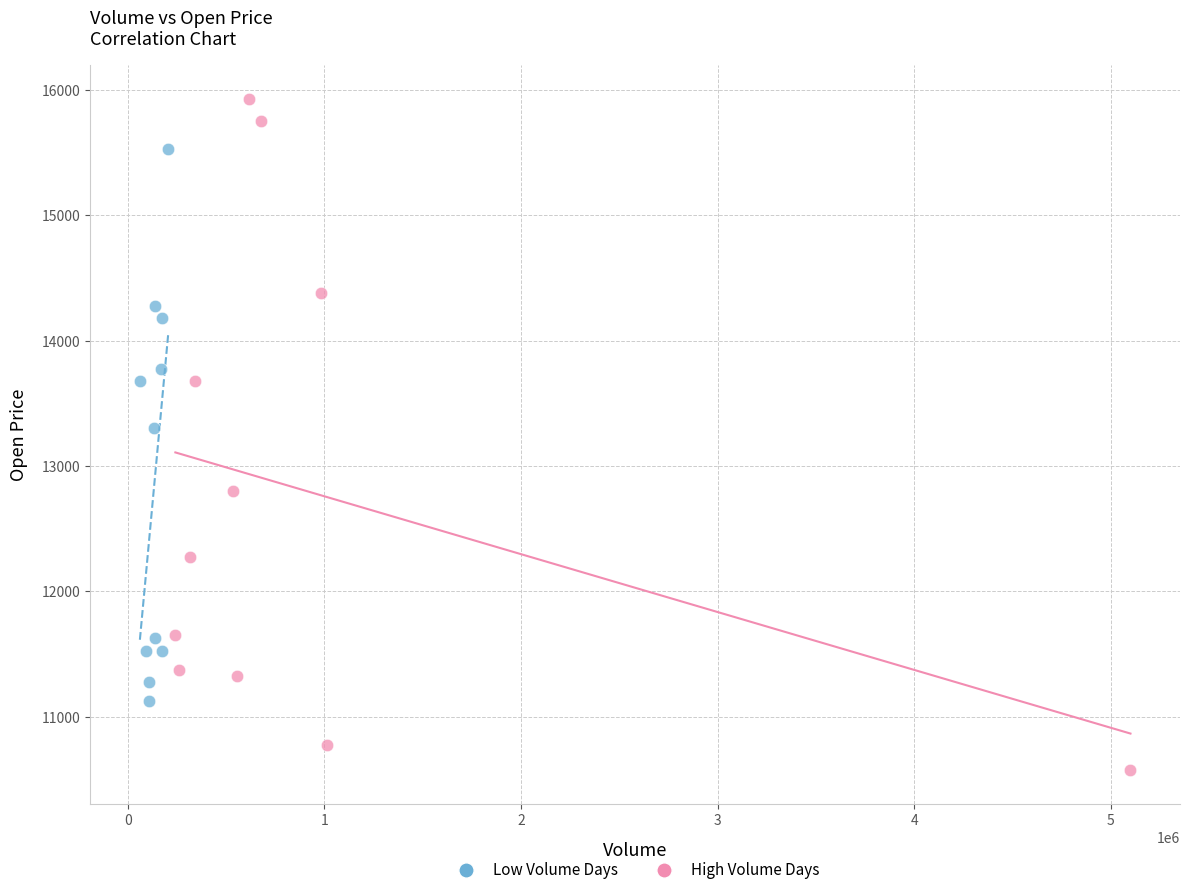

Which series contains the highest Y value?

High Volume Days